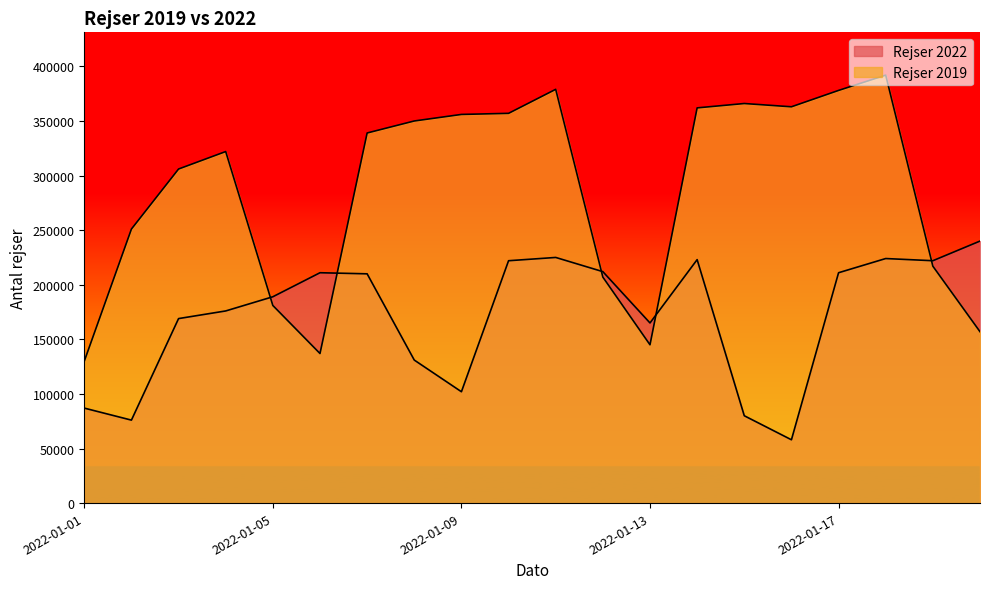

What is the difference between the highest and lowest values at 2022-01-12?

5000